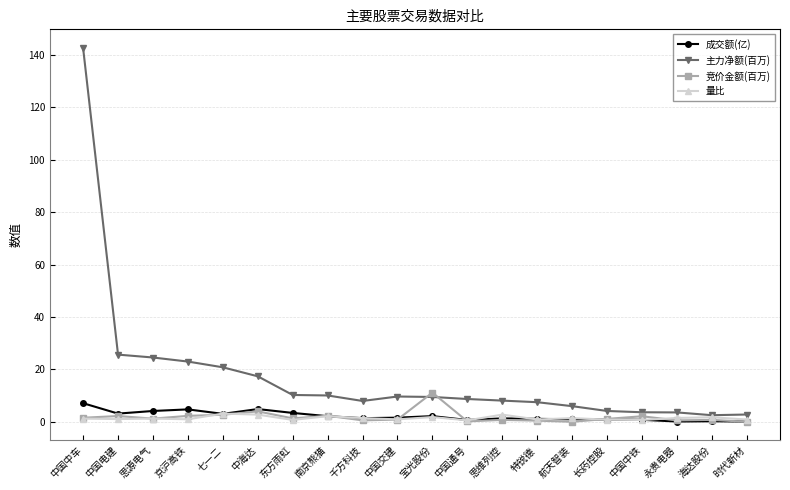

How many categories are shown in the chart?

20